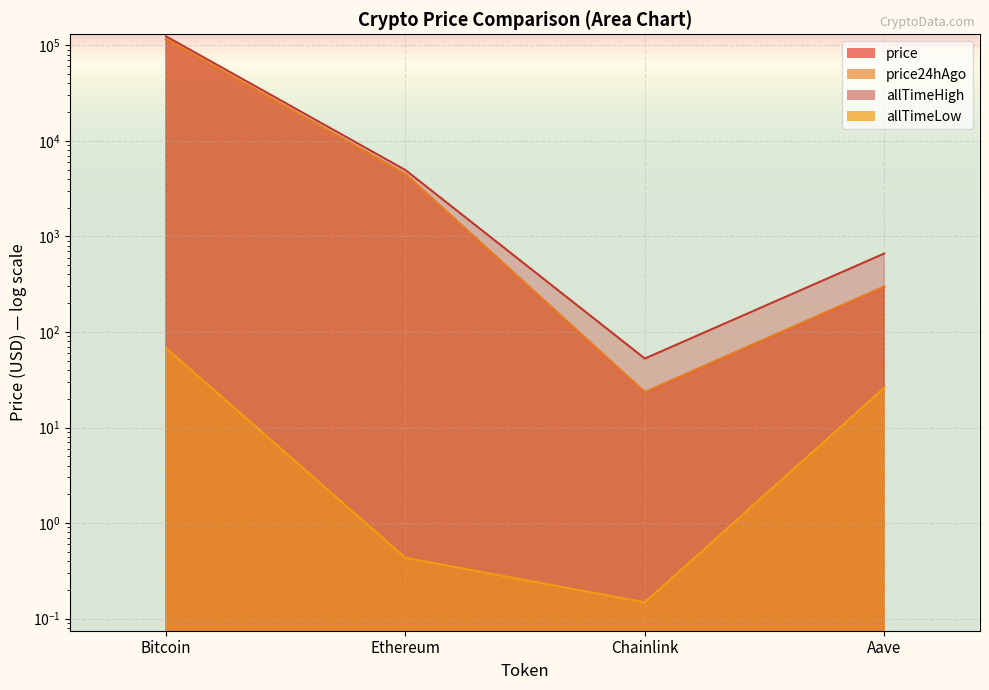

What is the smallest value displayed?

0.1